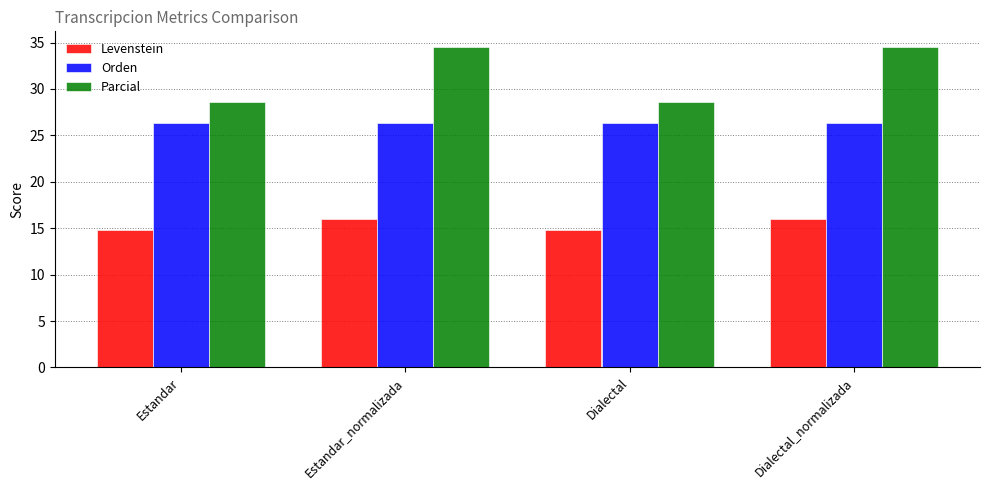

What is the total value across all series at Estandar_normalizada?

76.8